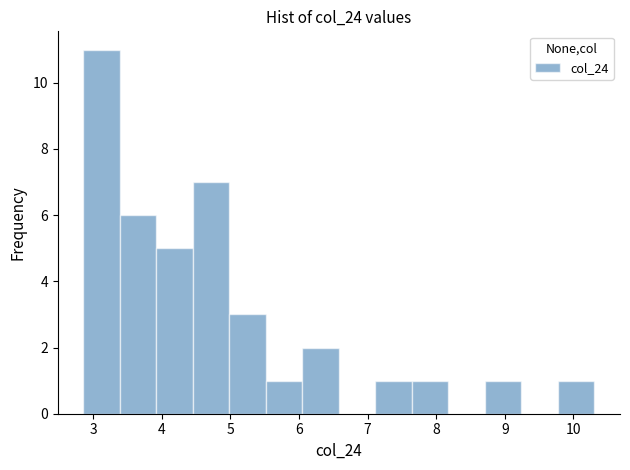

Reading left to right, transcribe this chart: for each bar, give the range it covers on the x-axis and its height. Neither the bar edges nor the heights are printed on the chart, so give them approximately, as read against the axes.

2.9 to 3.4: 11
3.4 to 3.9: 6
3.9 to 4.5: 5
4.5 to 5.0: 7
5.0 to 5.5: 3
5.5 to 6.0: 1
6.0 to 6.6: 2
6.6 to 7.1: 0
7.1 to 7.6: 1
7.6 to 8.2: 1
8.2 to 8.7: 0
8.7 to 9.2: 1
9.2 to 9.8: 0
9.8 to 10.3: 1